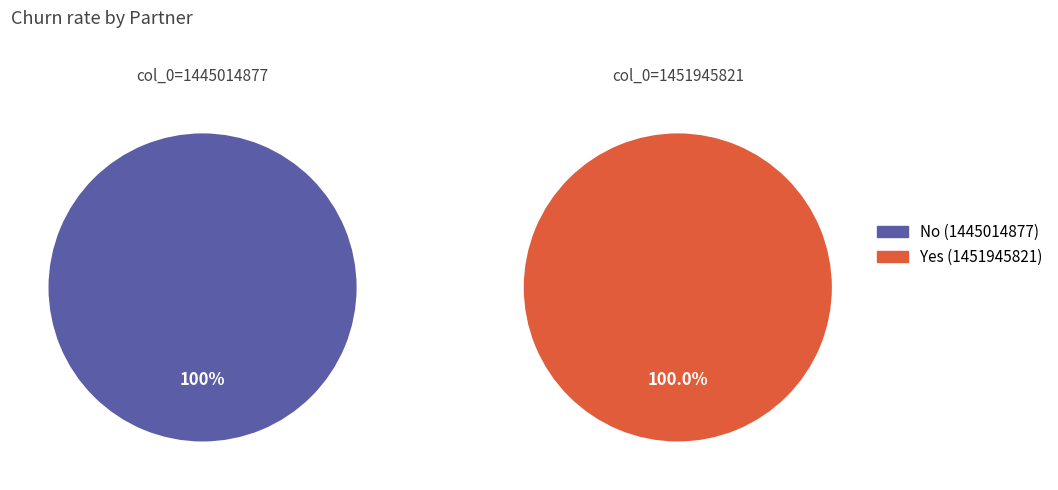

Rank the categories by value from highest to lowest.

1451945821, 1445014877